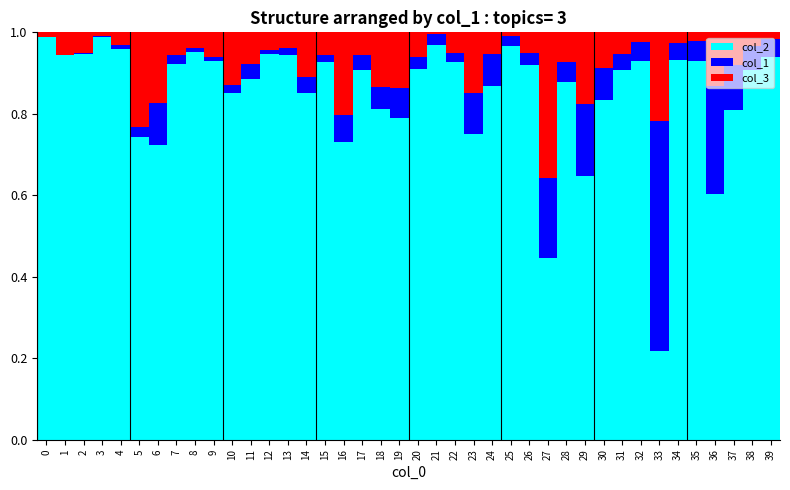

True or false: col_2 has a value of 0.7 at 4.

False